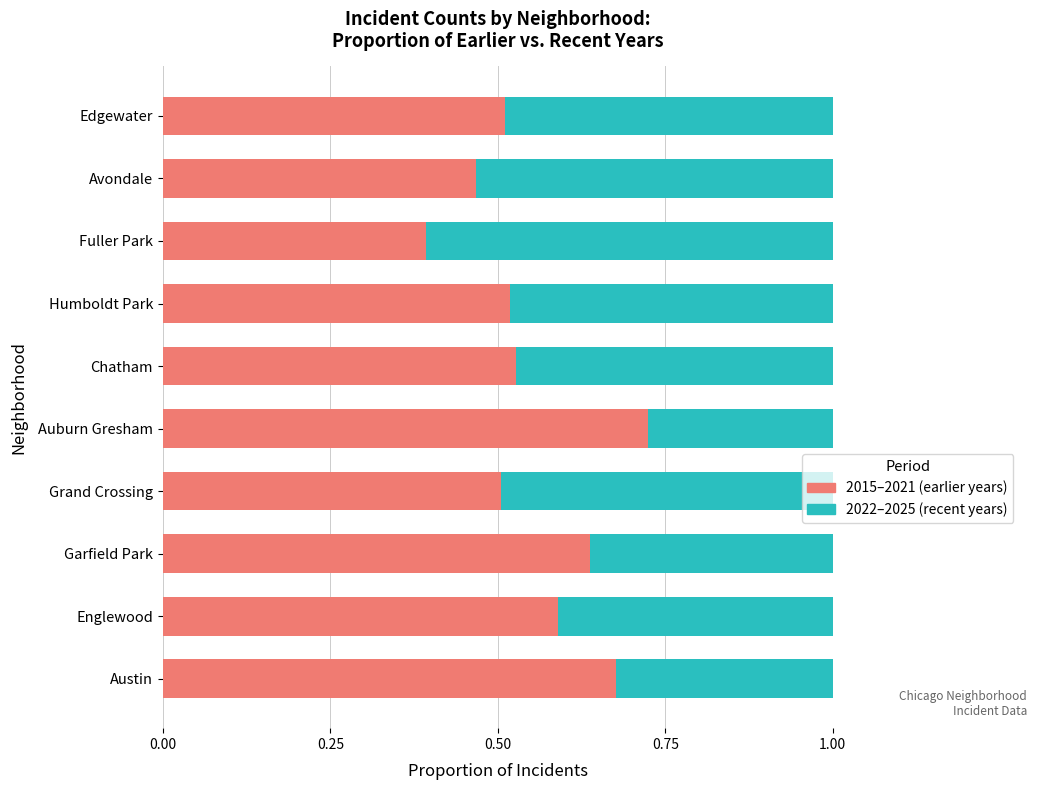

What is the sum of all 2015–2021 (earlier years) values?

5.6